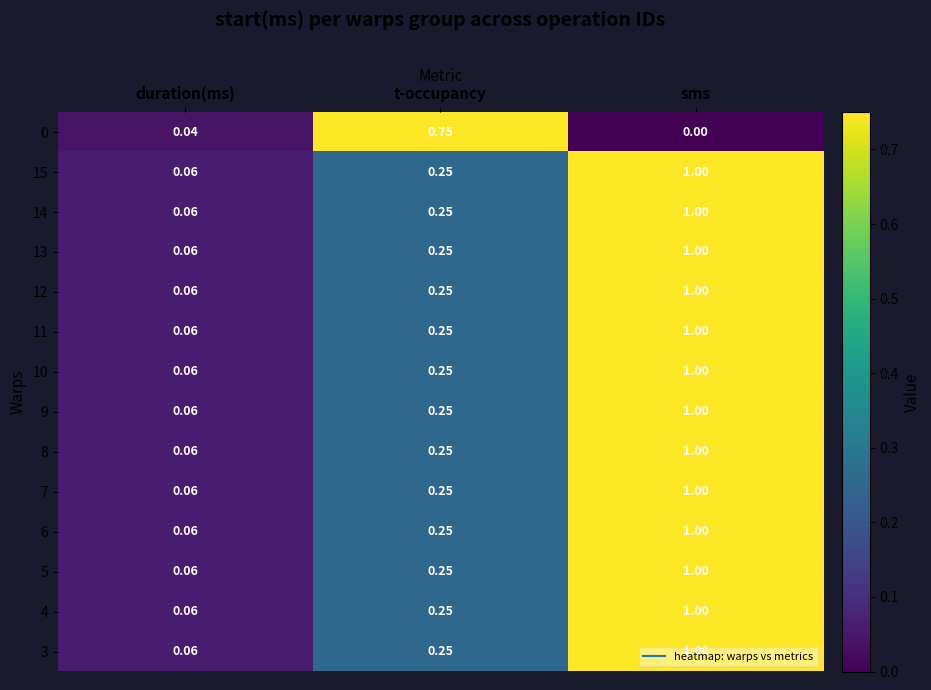

List the labels in order of 4 value, largest first.

sms, t-occupancy, duration(ms)